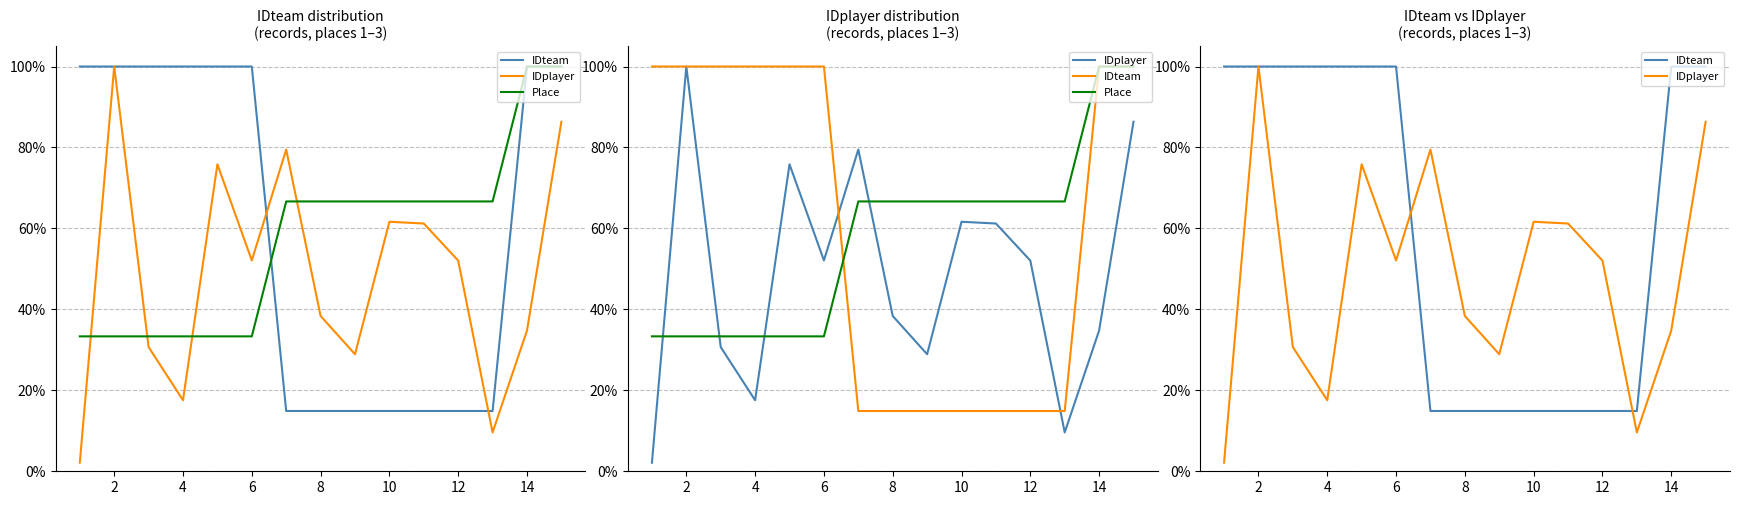

What is the value of the IDteam point at the 6th from the left?

1.0